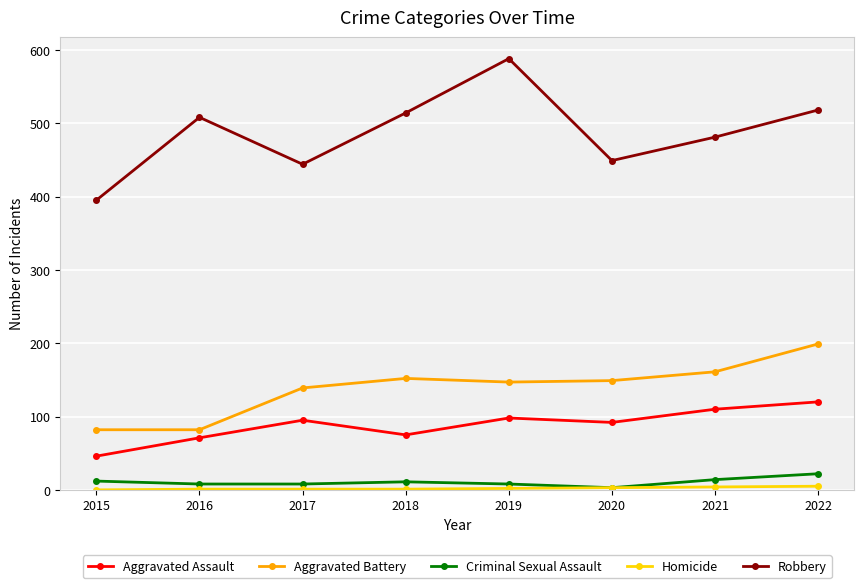

In Aggravated Assault, how many points are lower than both neighbors (excluding endpoints)?

2